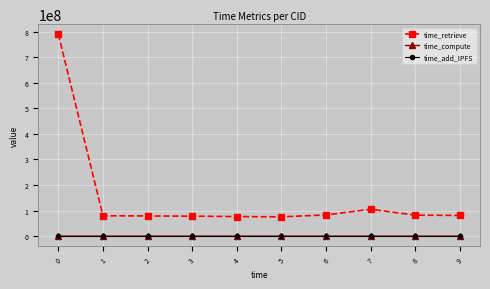

Read the time_retrieve value at 4.

76692146